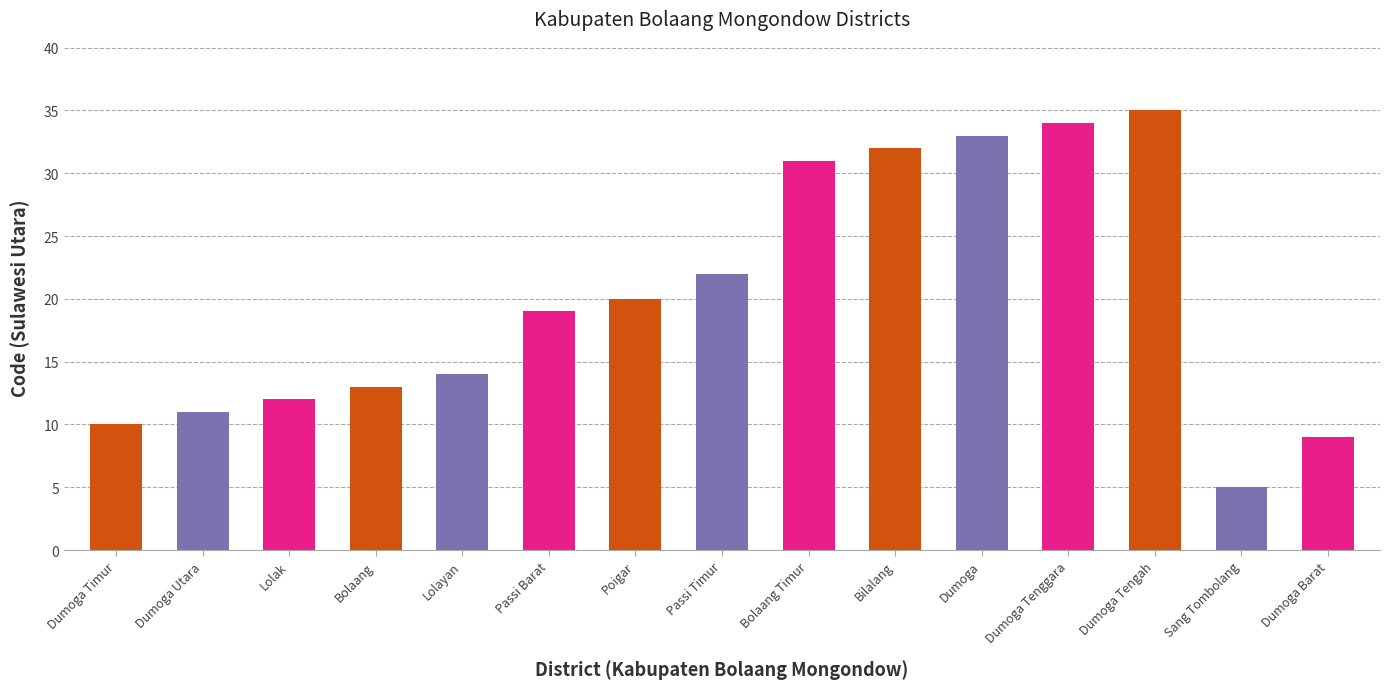

Which category has the lowest value across all series?

Sang Tombolang